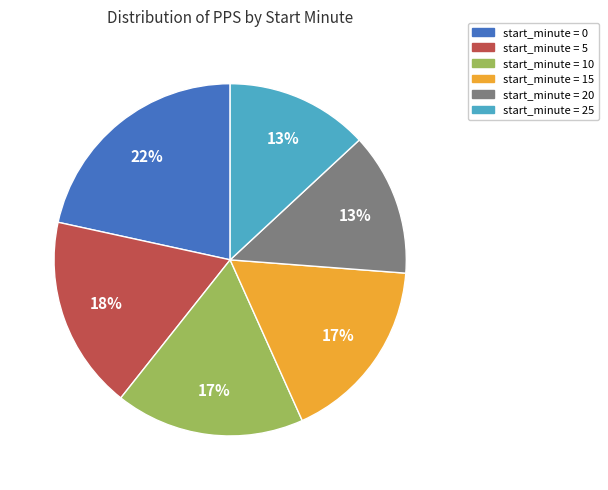

To the nearest percent, what is the average slice percentage?

17%